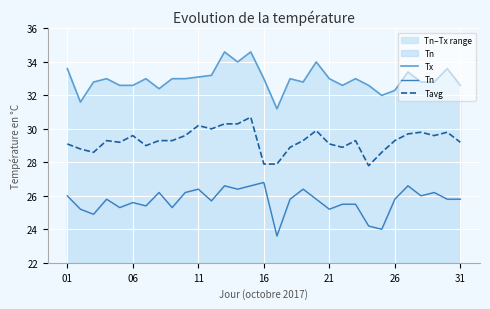

The value of Tavg at 16 is 13.4. True or false?

False